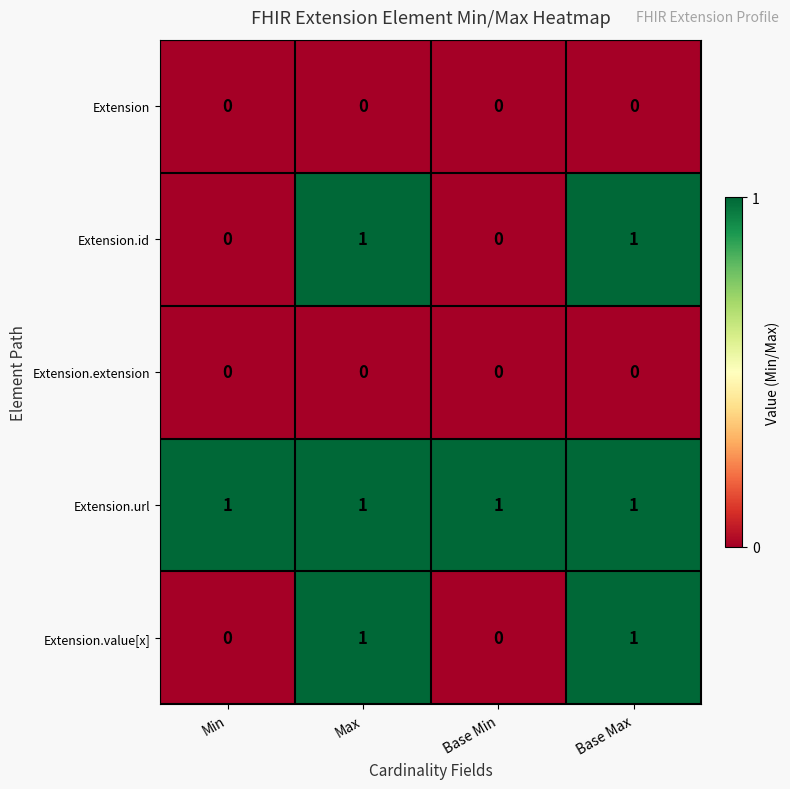

True or false: Extension.value[x] has a value of 2 at Max.

False